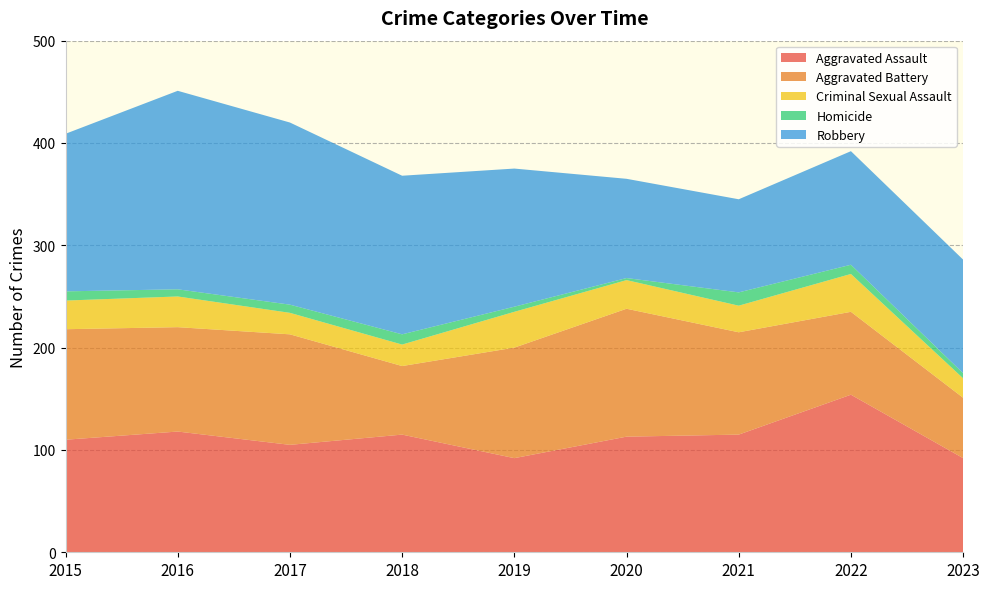

Reading left to right, list all the values displayed in this chart.

Aggravated Assault: 2015=110	2016=118	2017=105	2018=115	2019=92	2020=113	2021=115	2022=154	2023=92
Aggravated Battery: 2015=108	2016=102	2017=108	2018=67	2019=108	2020=125	2021=100	2022=81	2023=59
Criminal Sexual Assault: 2015=28	2016=30	2017=21	2018=21	2019=35	2020=28	2021=26	2022=37	2023=19
Homicide: 2015=9	2016=7	2017=8	2018=10	2019=5	2020=2	2021=13	2022=9	2023=5
Robbery: 2015=154	2016=194	2017=178	2018=155	2019=135	2020=97	2021=91	2022=111	2023=111